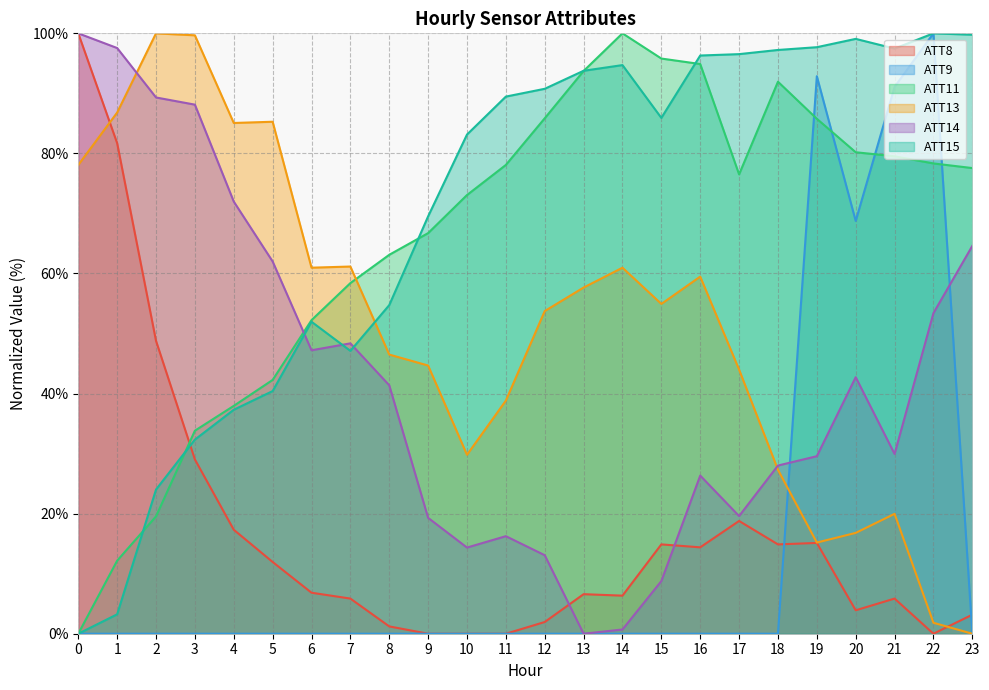

Reading left to right, transcribe all the data shown in this chart.

ATT8: 0=100.0	1=81.7	2=48.8	3=29.0	4=17.3	5=12.0	6=6.8	7=5.9	8=1.2	9=0.0	10=0.0	11=0.0	12=2.0	13=6.6	14=6.3	15=14.9	16=14.4	17=18.8	18=14.9	19=15.1	20=3.9	21=5.9	22=0.0	23=3.2
ATT9: 0=0.0	1=0.0	2=0.0	3=0.0	4=0.0	5=0.0	6=0.0	7=0.0	8=0.0	9=0.0	10=0.0	11=0.0	12=0.0	13=0.0	14=0.0	15=0.0	16=0.0	17=0.0	18=0.0	19=92.9	20=68.8	21=91.1	22=100.0	23=0.0
ATT11: 0=0.0	1=12.2	2=19.5	3=33.8	4=37.9	5=42.3	6=52.2	7=58.4	8=63.1	9=66.7	10=73.1	11=78.1	12=85.9	13=93.7	14=100.0	15=95.8	16=94.9	17=76.5	18=91.9	19=85.8	20=80.2	21=79.5	22=78.3	23=77.6
ATT13: 0=78.1	1=86.8	2=100.0	3=99.7	4=85.1	5=85.3	6=61.0	7=61.2	8=46.5	9=44.7	10=29.8	11=38.8	12=53.7	13=57.7	14=61.0	15=54.9	16=59.5	17=44.0	18=27.3	19=15.2	20=16.8	21=20.0	22=1.8	23=0.0
ATT14: 0=100.0	1=97.6	2=89.3	3=88.1	4=72.0	5=62.0	6=47.2	7=48.4	8=41.4	9=19.3	10=14.4	11=16.2	12=13.1	13=0.0	14=0.7	15=8.8	16=26.3	17=19.6	18=28.0	19=29.6	20=42.7	21=29.9	22=53.4	23=64.6
ATT15: 0=0.0	1=3.2	2=24.0	3=32.3	4=37.3	5=40.4	6=52.0	7=47.1	8=54.7	9=69.5	10=83.1	11=89.5	12=90.8	13=93.8	14=94.7	15=85.9	16=96.3	17=96.5	18=97.2	19=97.7	20=99.1	21=97.5	22=100.0	23=99.8